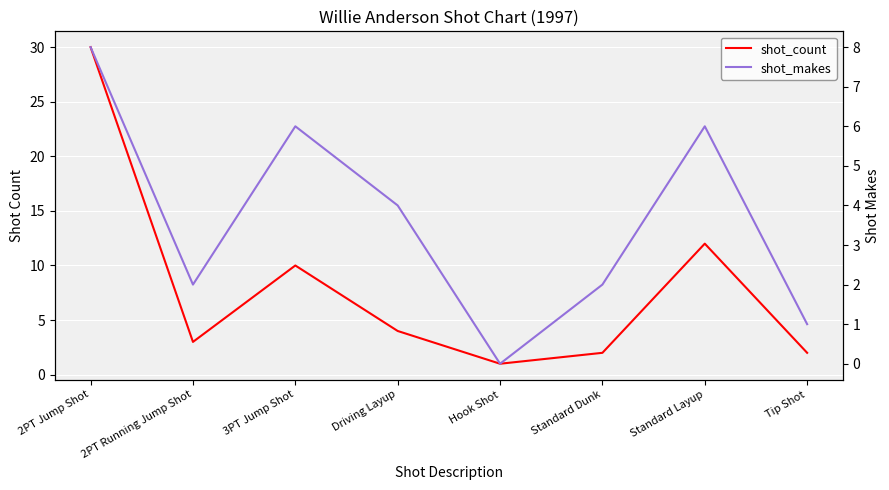

How many values in the shot_count series are below 4?

4